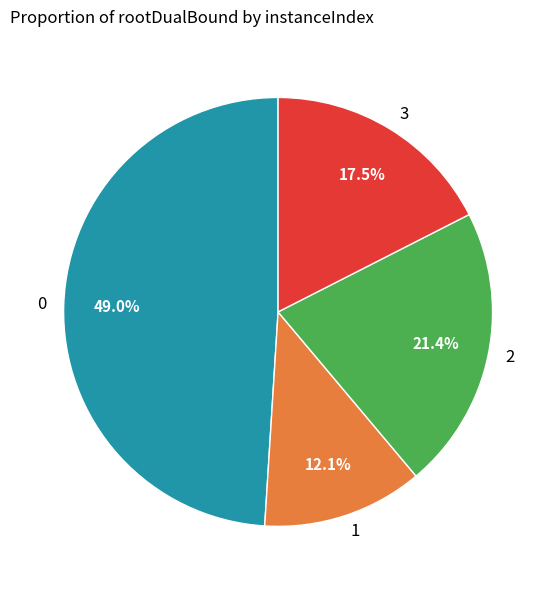

Which slice is the smallest?

1